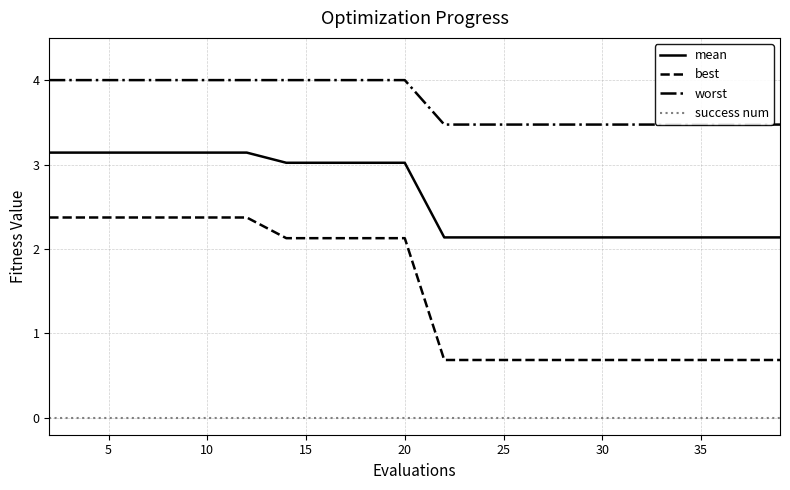

True or false: best and success num intersect in this chart.

False